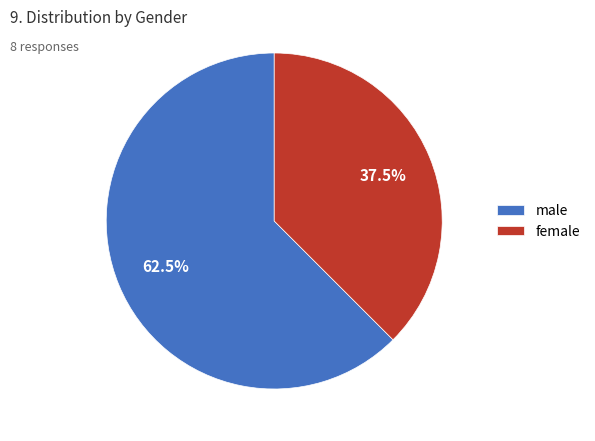

What is the ratio of the value at female to the value at male?

0.6